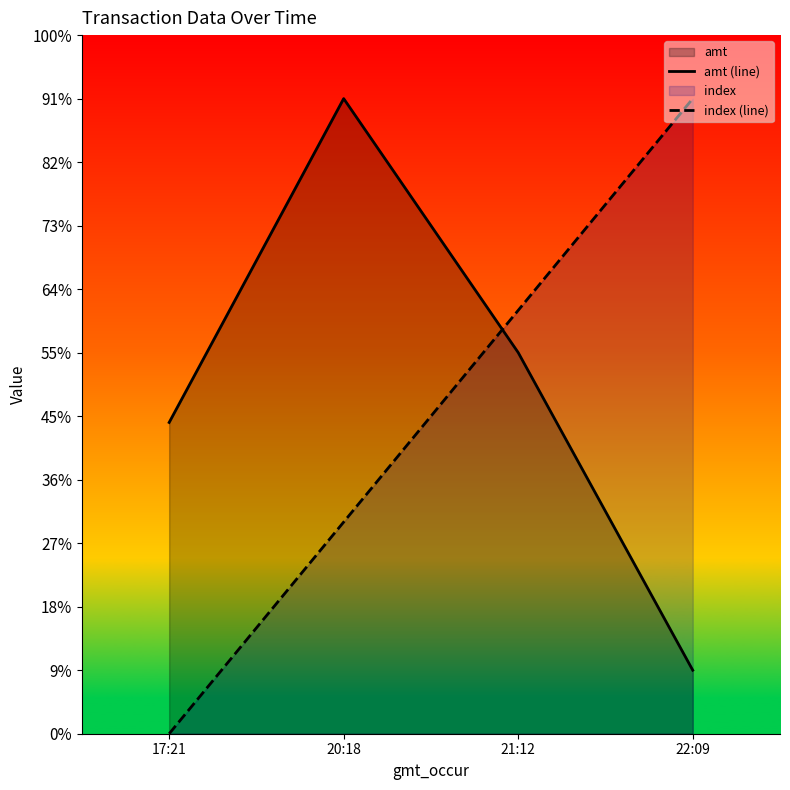

What is the label of the 3rd point from the right?

20:18